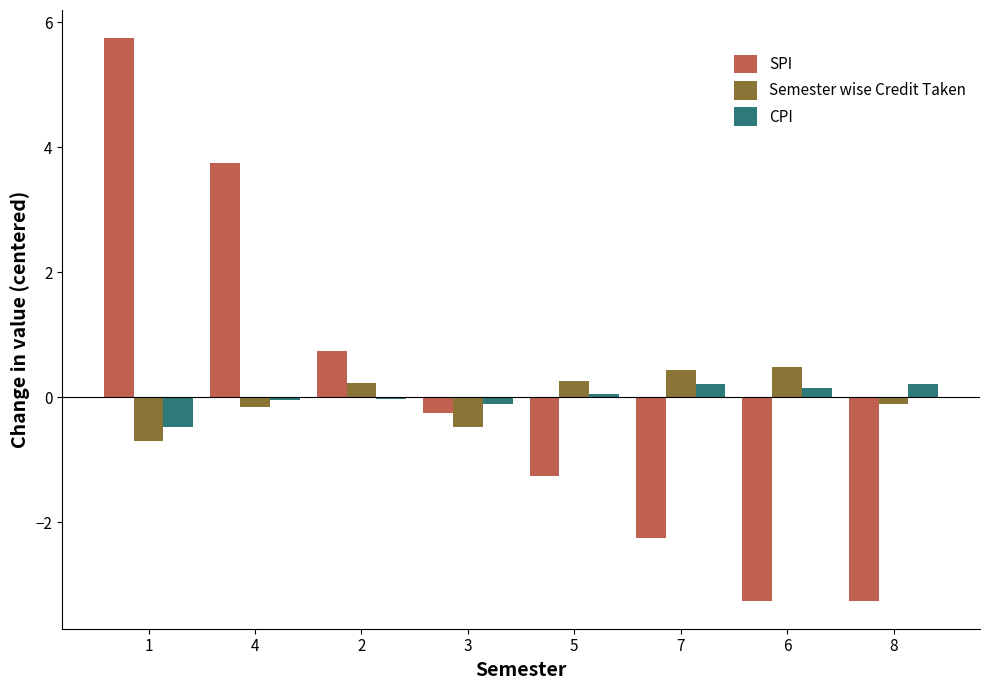

How many values in the SPI series exceed 0?

3